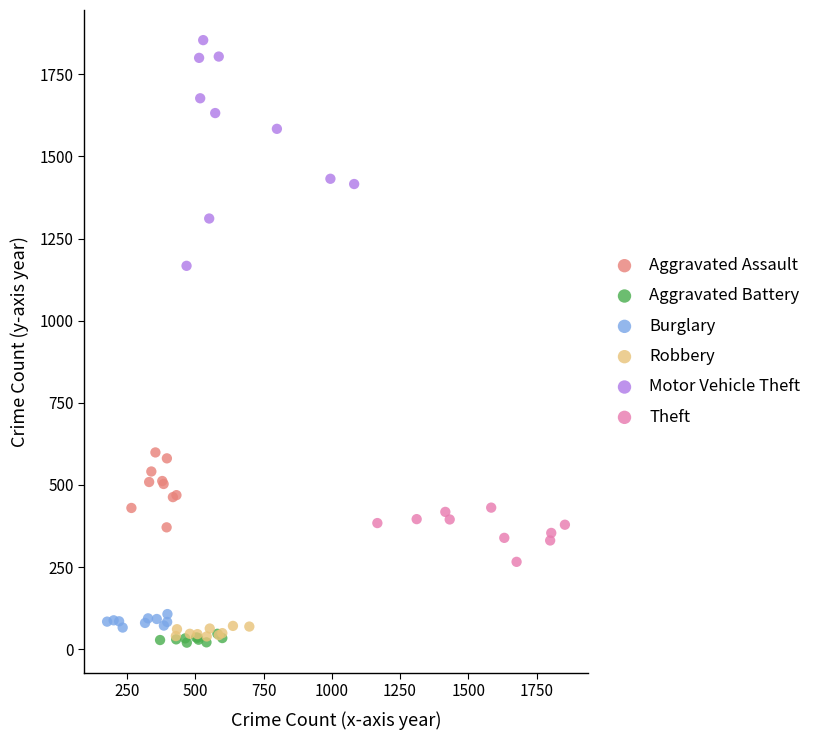

Which series has the widest spread of Y values?

Motor Vehicle Theft